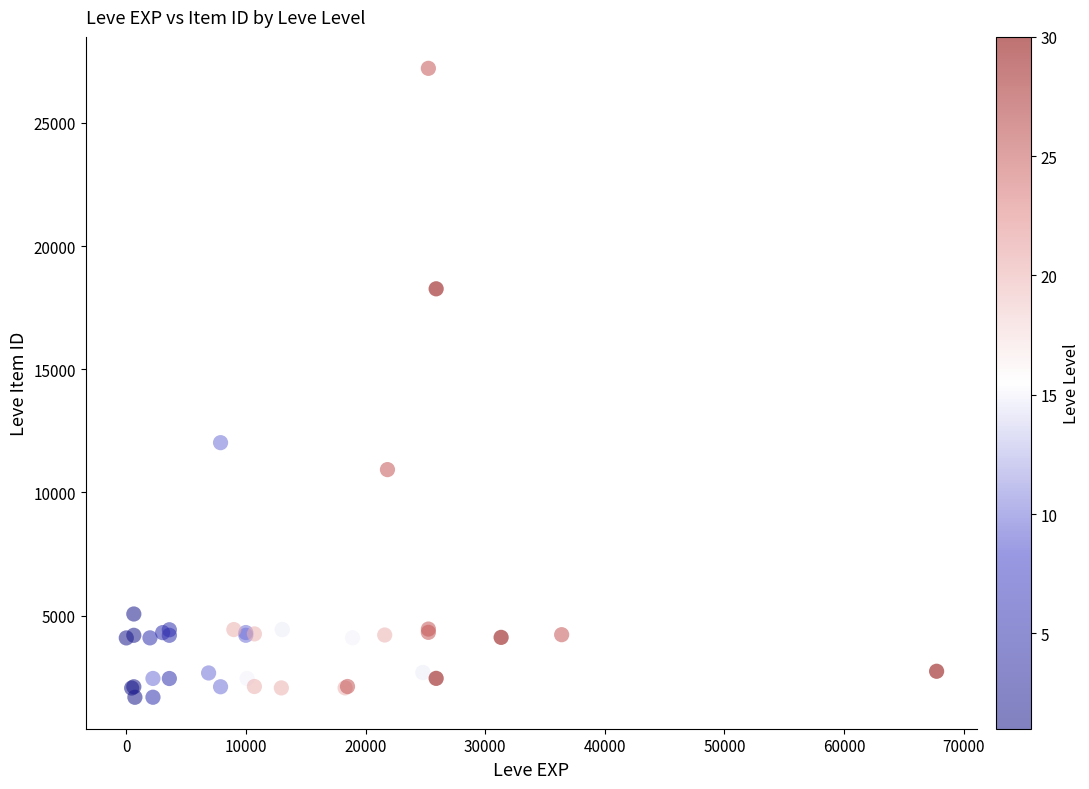

What Y value in the scatter plot is closest to 14448?

12018